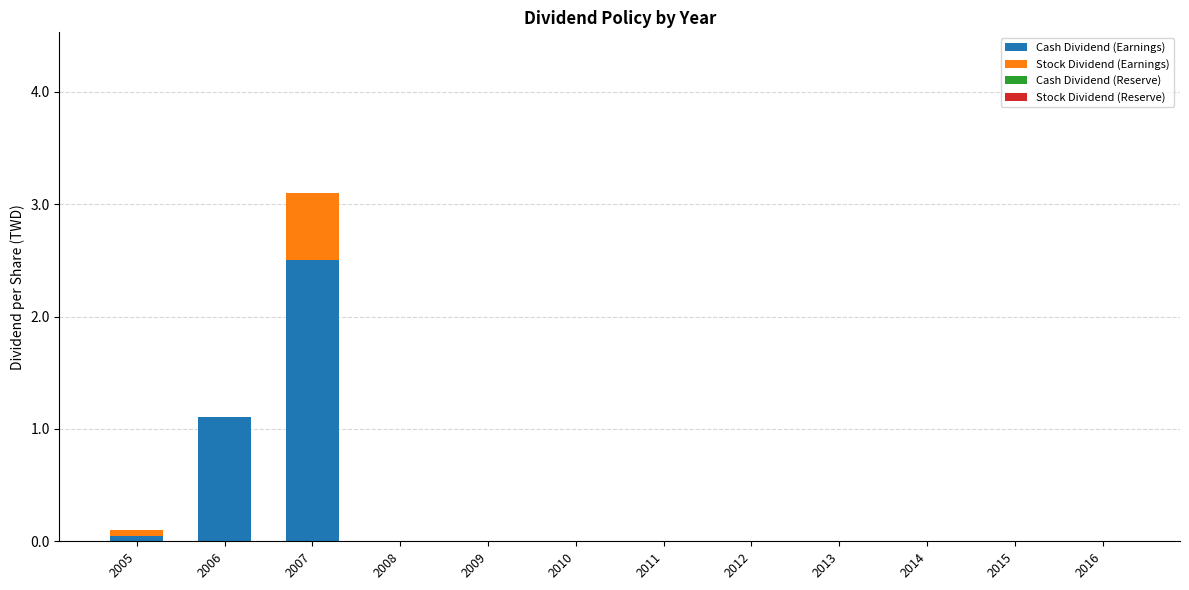

At which category is the sum across all series the highest?

2007